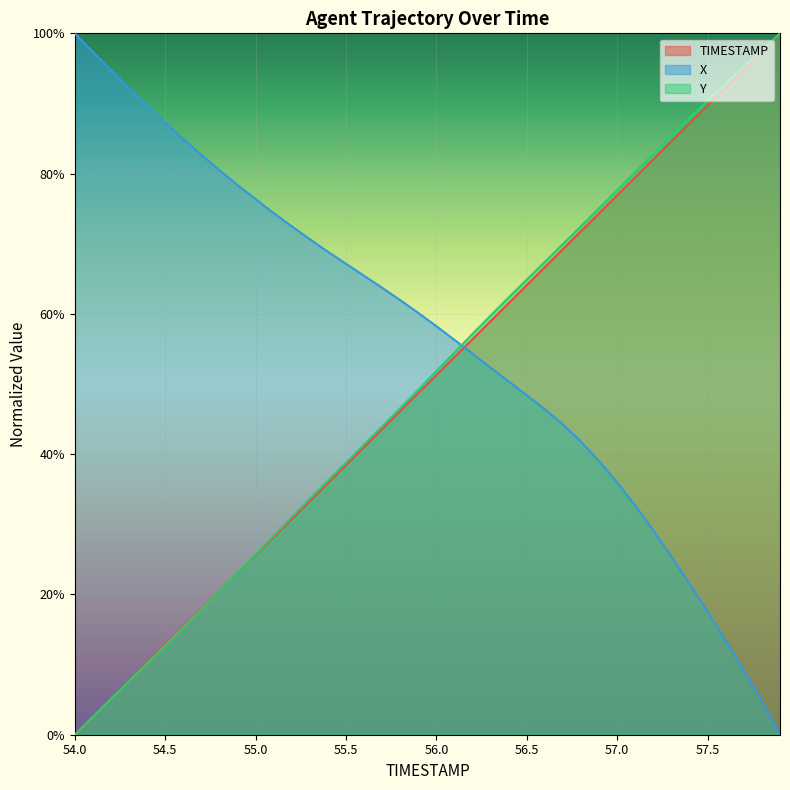

Which category has the lowest value across all series?

54.0